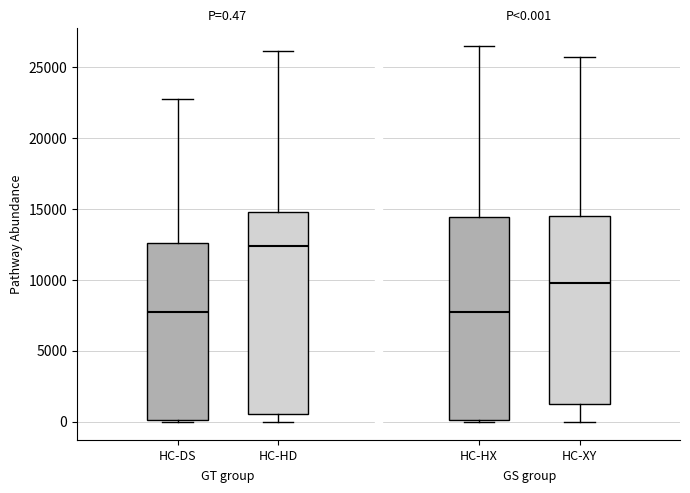

Which box has the highest median line?

HC-HD